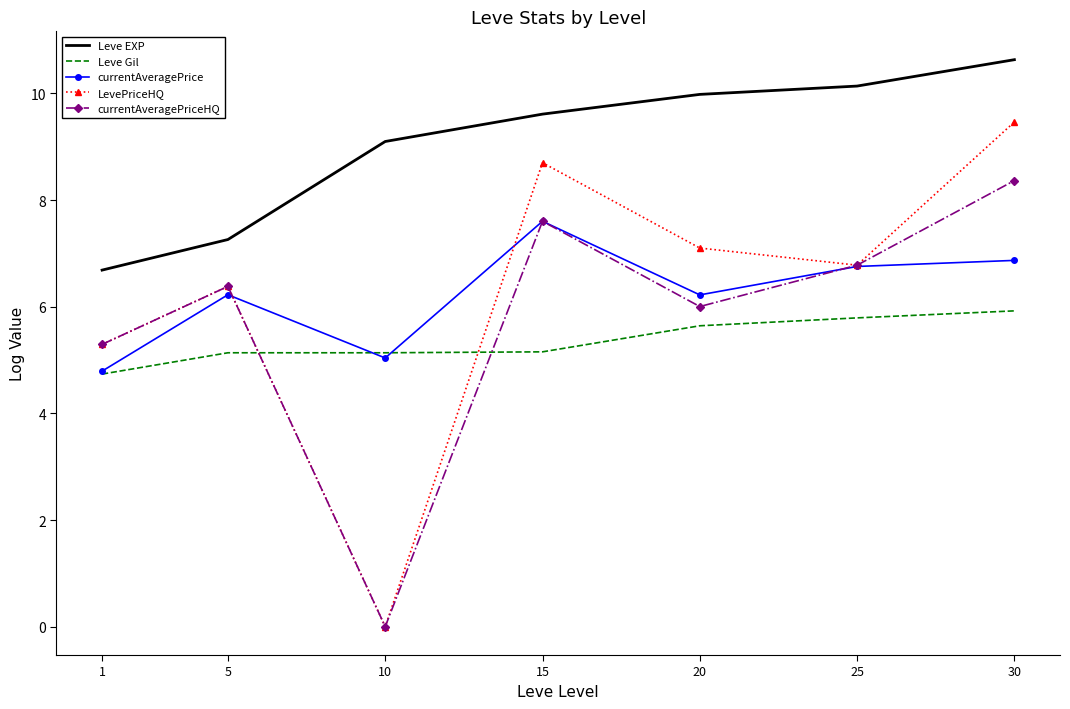

Count the number of categories in the chart.

7